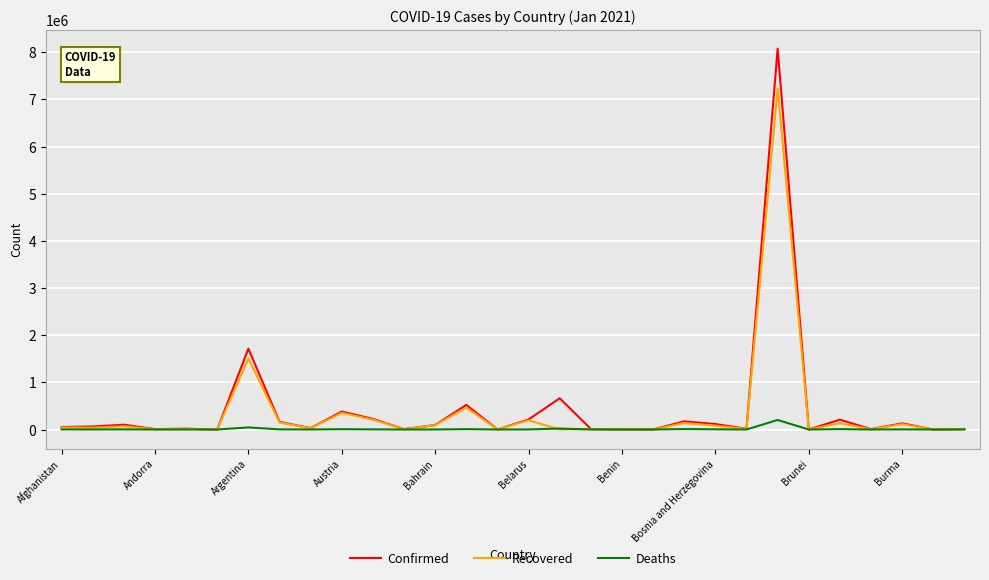

List the series in order of their peak value, highest first.

Confirmed, Recovered, Deaths